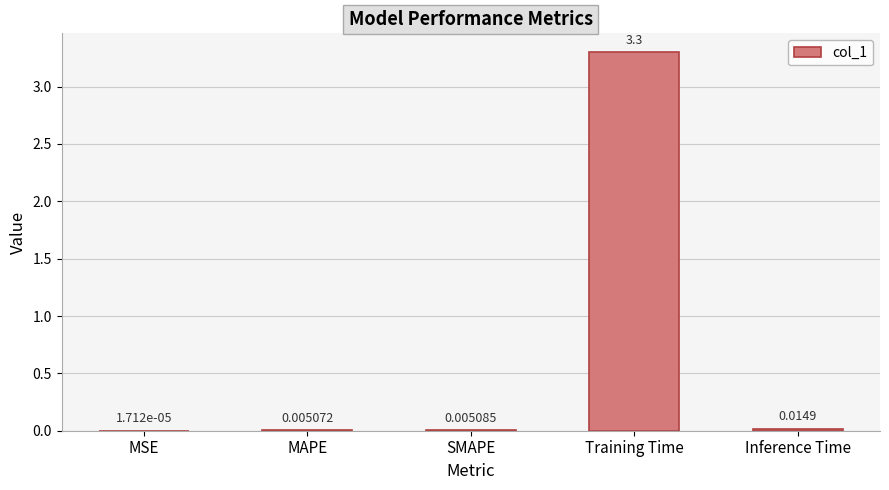

At which category does the chart reach its peak across all series?

Training Time